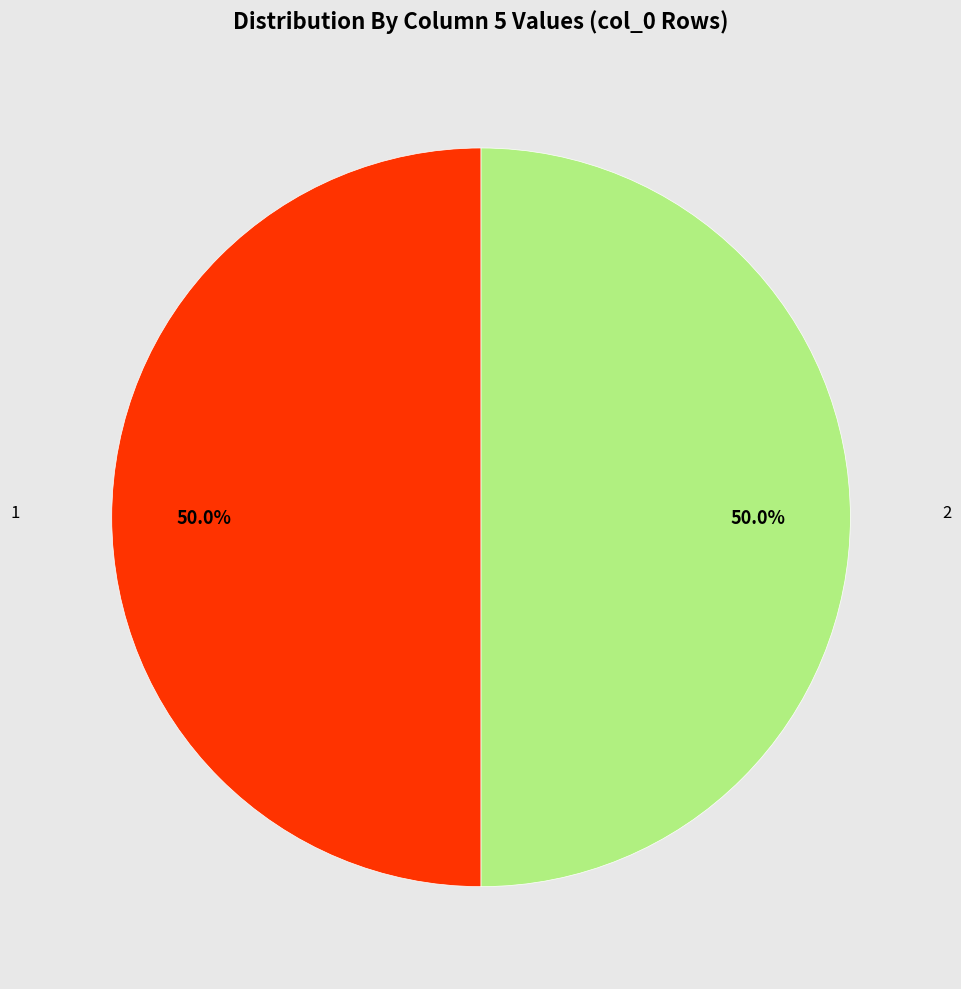

To the nearest percent, what is the difference between the largest and smallest slice percentages?

0%